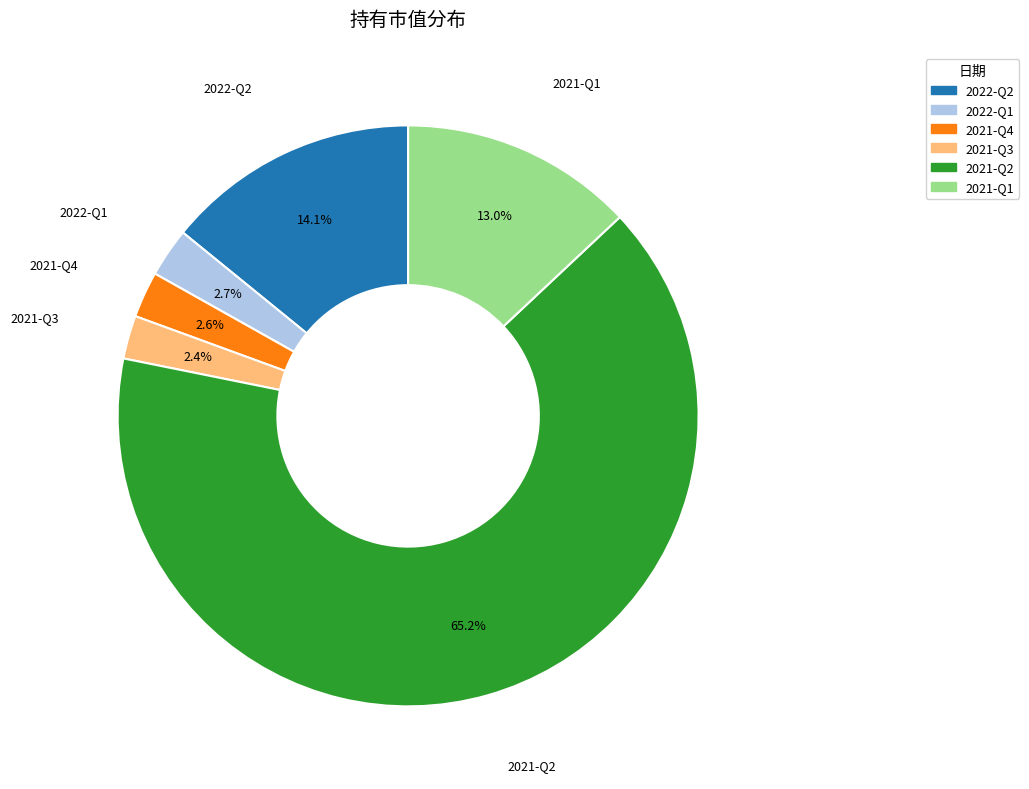

What percentage is NOT represented by 2021-Q1?

87.0%